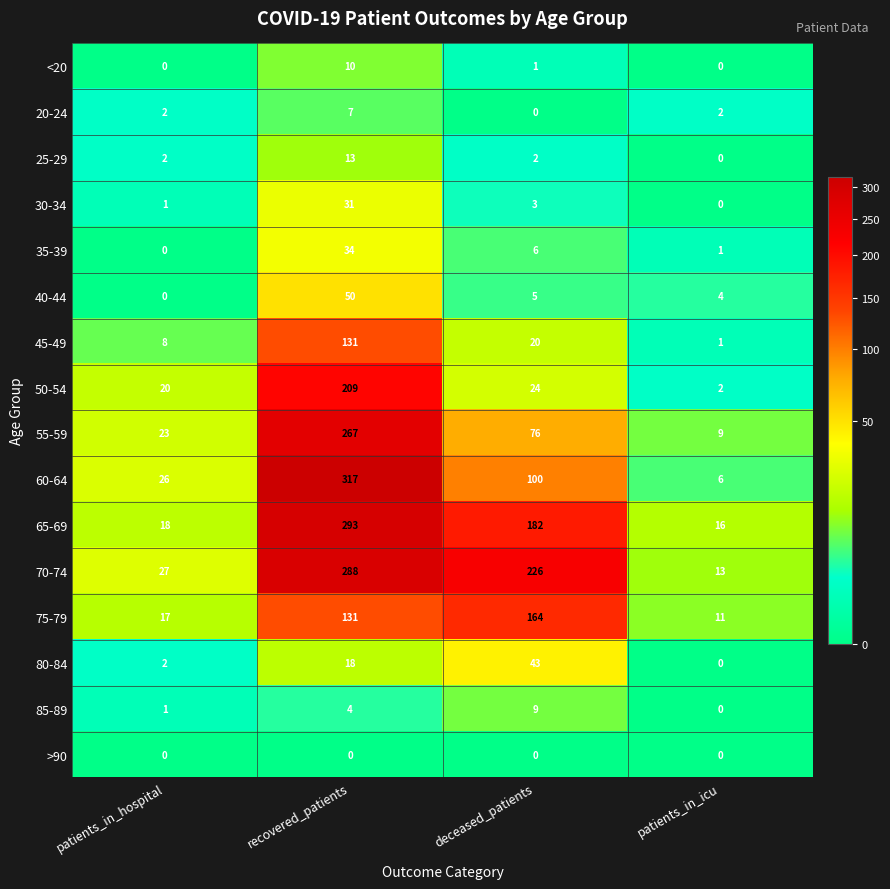

Which series has the widest spread of values?

60-64